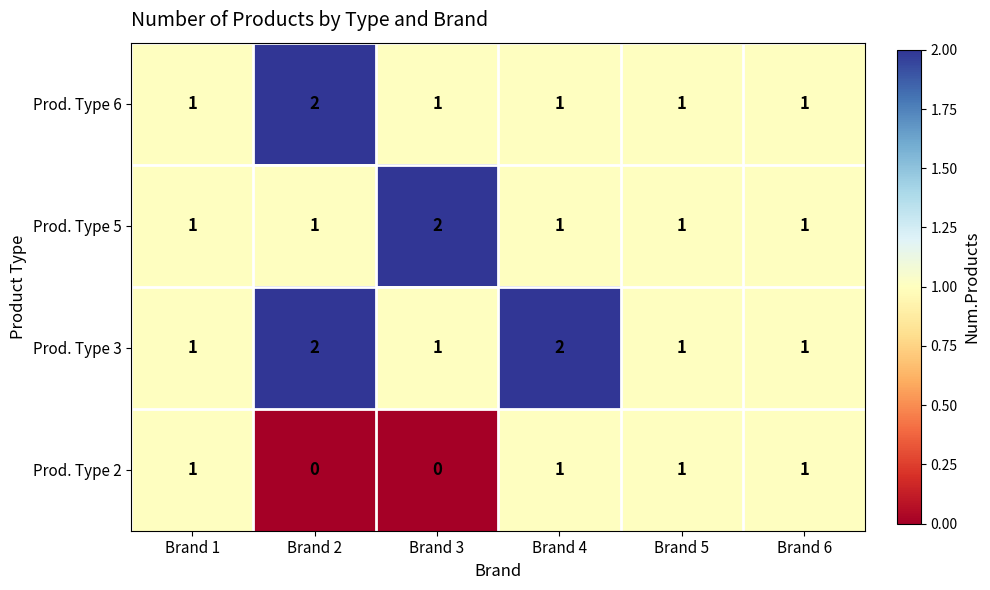

At how many categories does at least one series exceed 0?

6